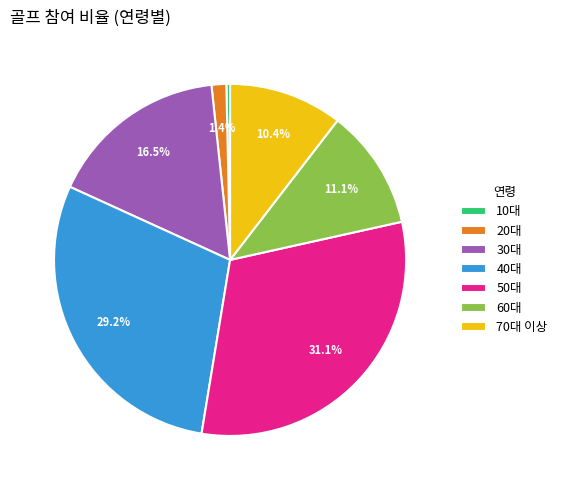

Does any single category account for the majority?

No